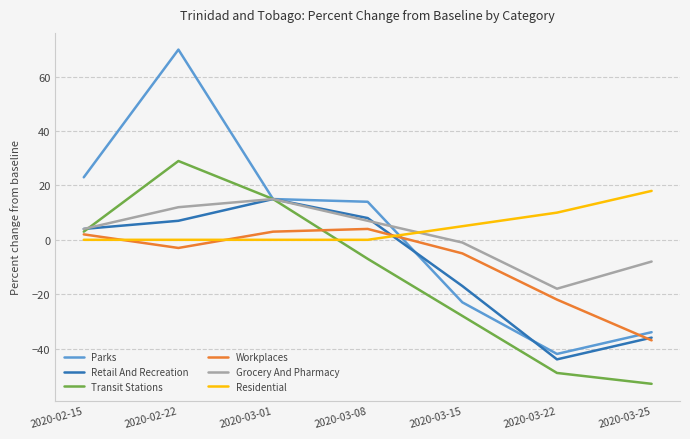

What is the difference between the Residential values at 2020-02-22 and 2020-03-22?

10